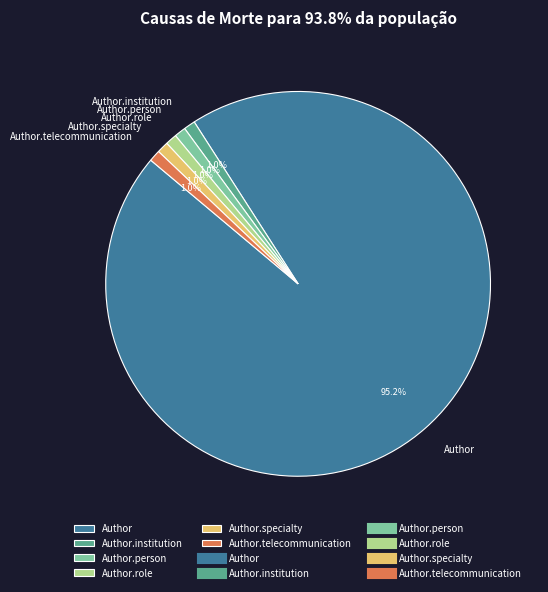

Count the number of slices in the pie.

6